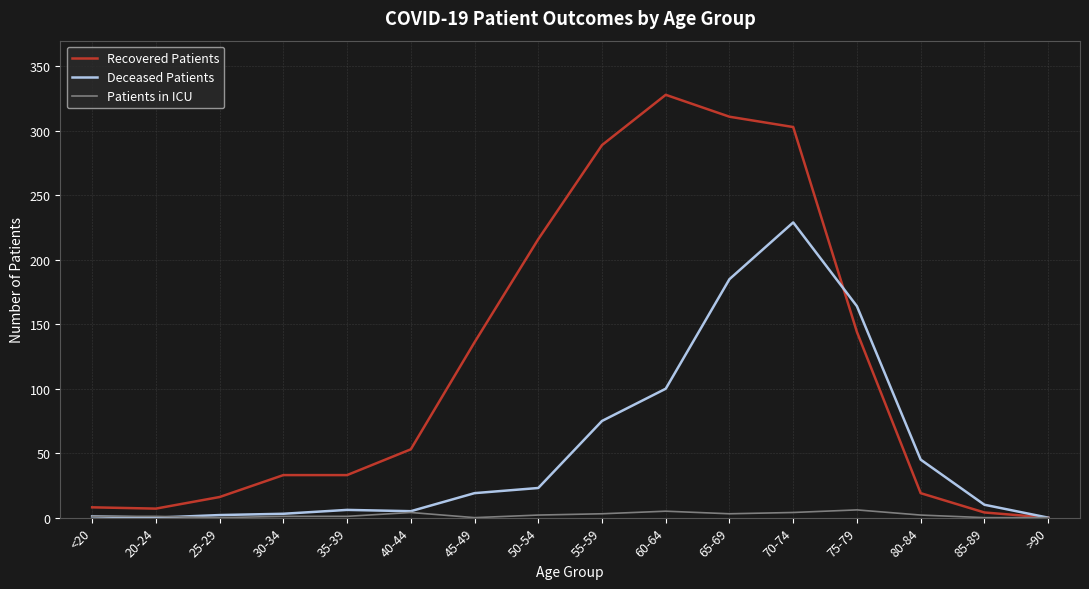

Which series has the largest total across all categories?

Recovered Patients